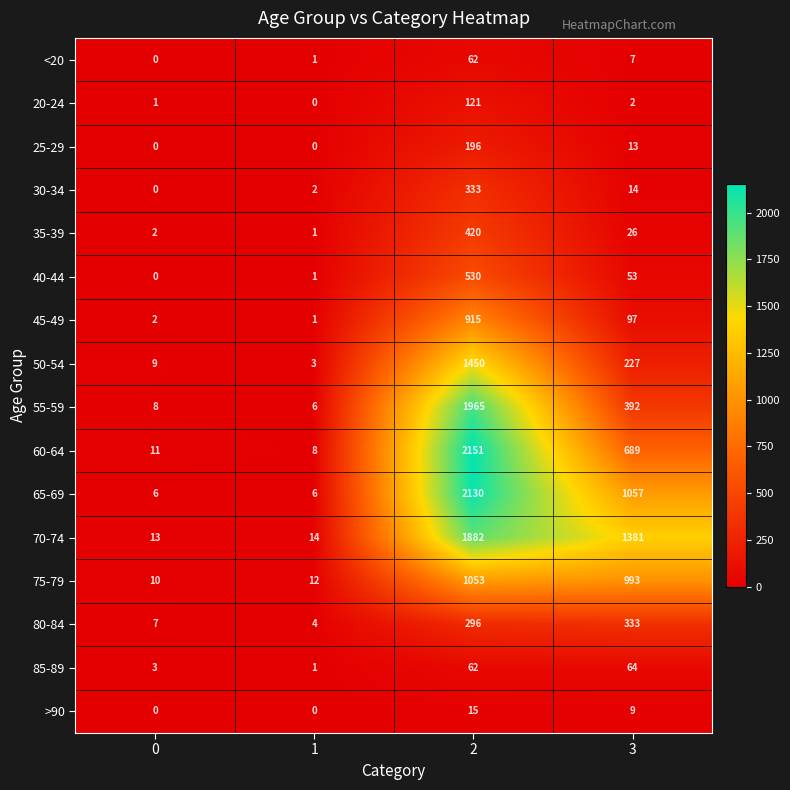

Is the value of 60-64 at 0 greater than the value of 65-69 at 2?

No